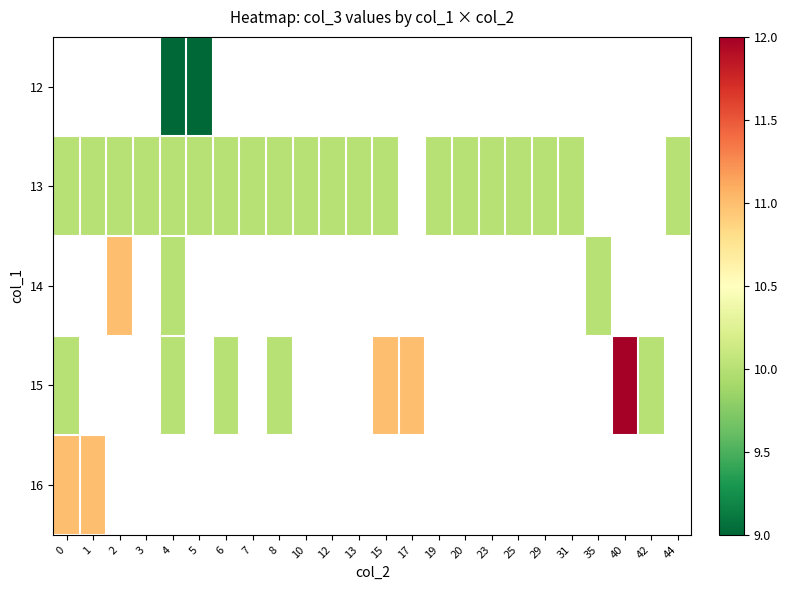

The value of 13 at 25 is 5.9. True or false?

False